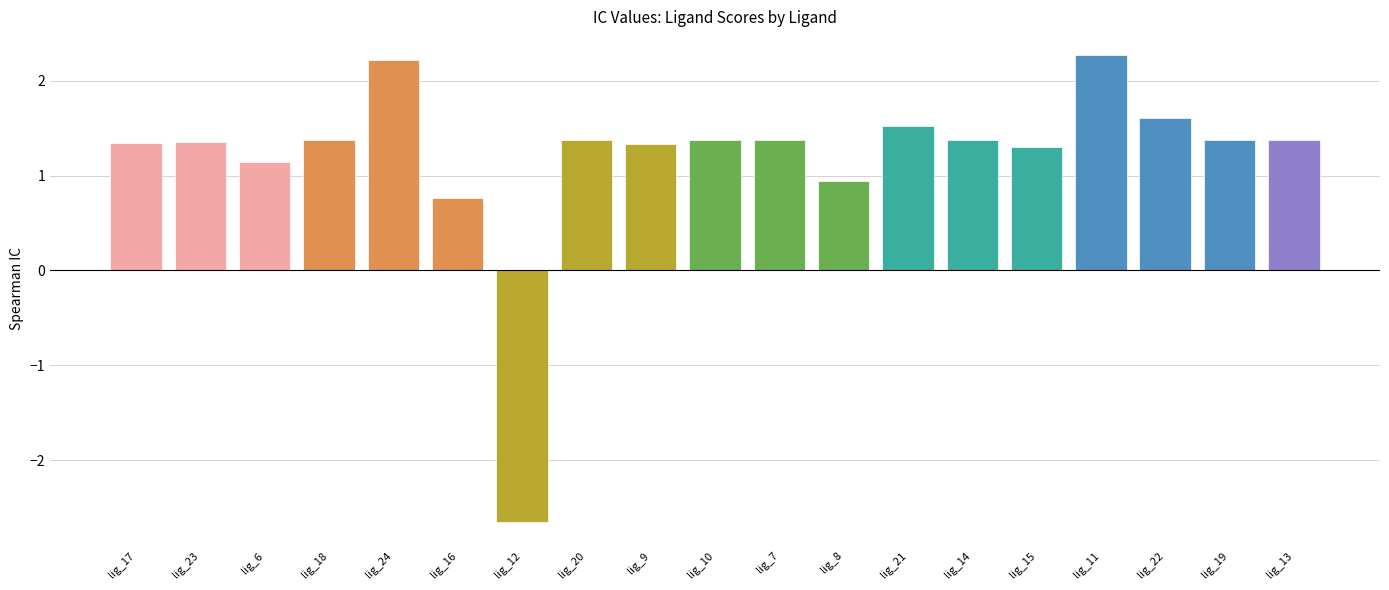

What is the value of the 9th bar from the left?

1.3